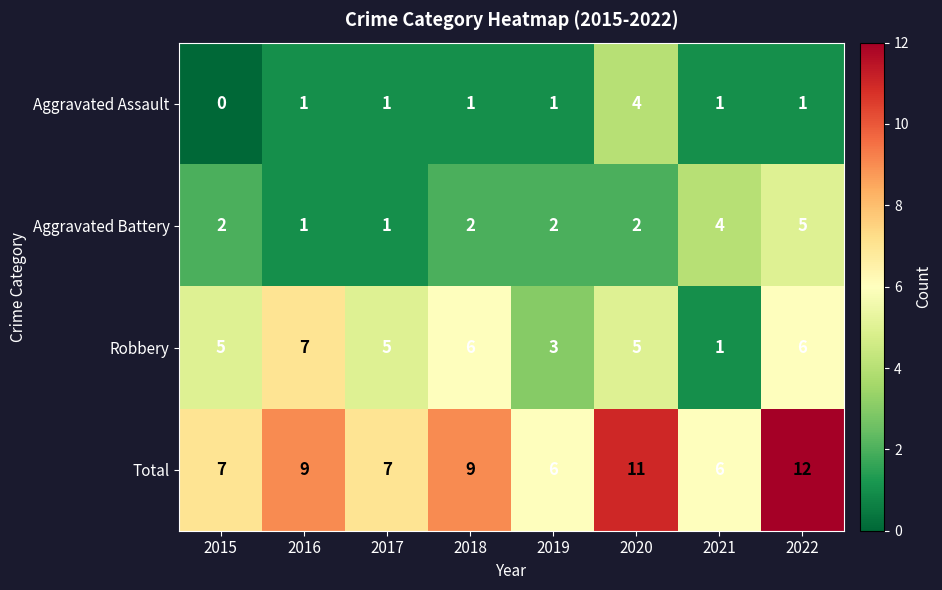

The value of Total at 2019 is 8. True or false?

False